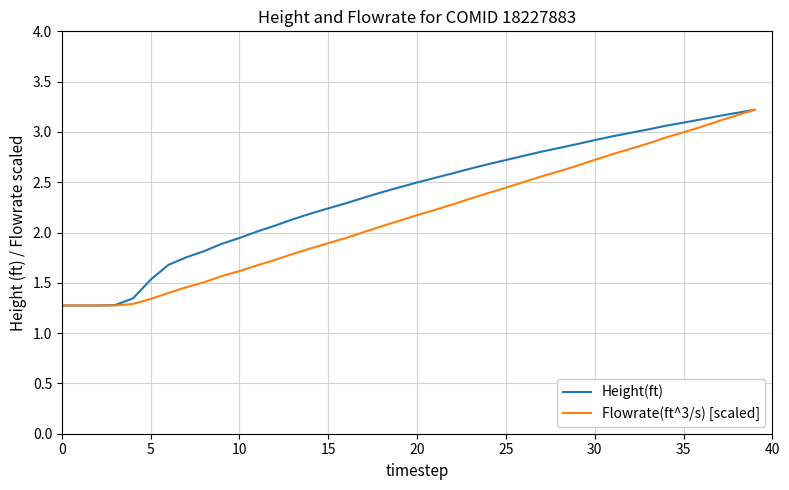

Which series has the largest total across all categories?

Height(ft)